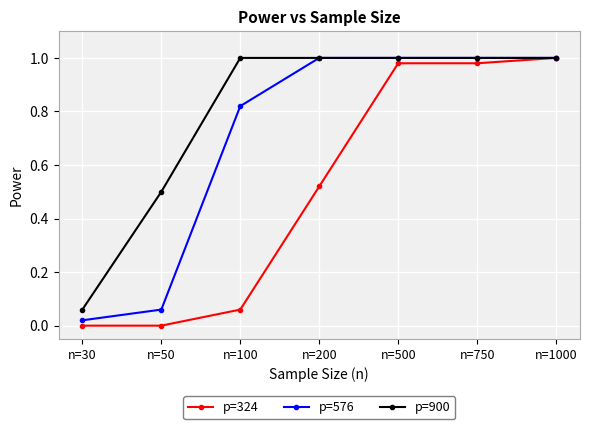

How many lines are shown in the chart?

3